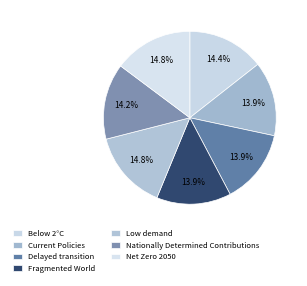

Is it true that Below 2°C is 2% of the pie?

False